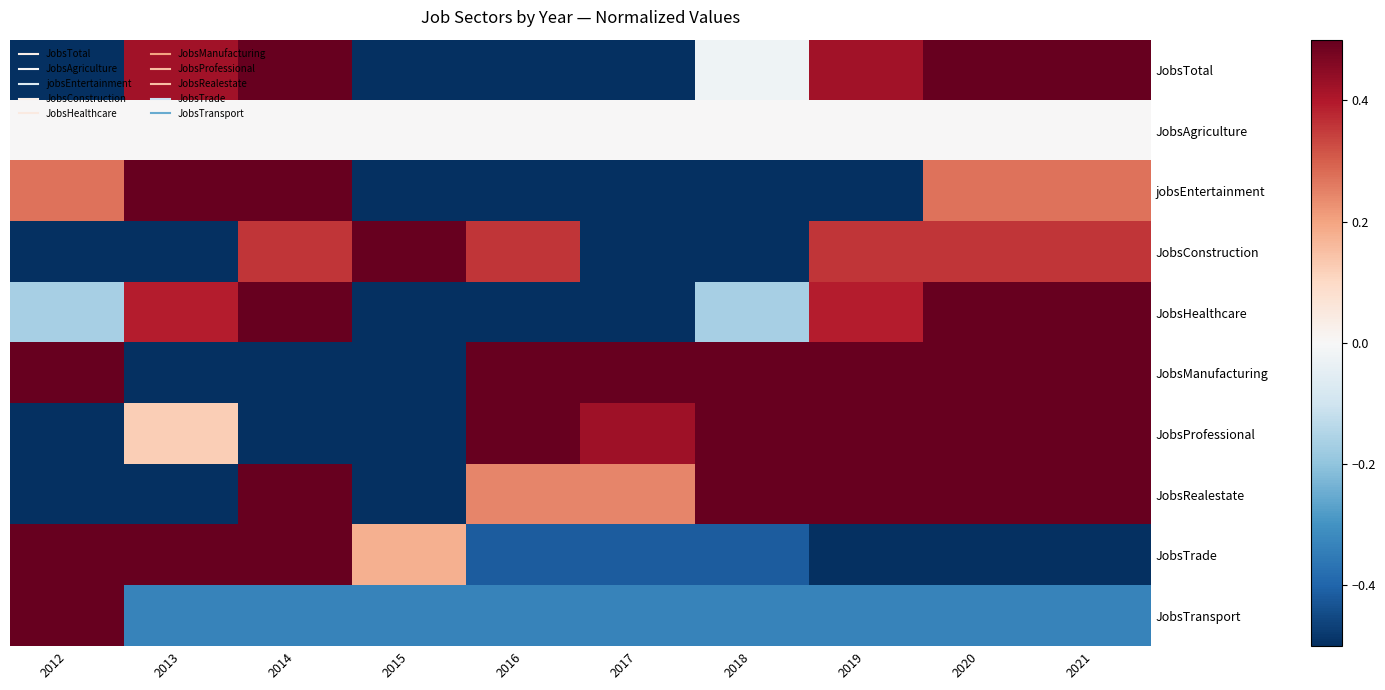

Reading left to right, list all the values displayed in this chart.

JobsTotal: 2012=-0.5	2013=0.4	2014=0.5	2015=-0.5	2016=-0.5	2017=-0.5	2018=-0.0	2019=0.4	2020=0.5	2021=0.5
JobsAgriculture: 2012=0.0	2013=0.0	2014=0.0	2015=0.0	2016=0.0	2017=0.0	2018=0.0	2019=0.0	2020=0.0	2021=0.0
jobsEntertainment: 2012=0.3	2013=0.5	2014=0.5	2015=-0.5	2016=-0.5	2017=-0.5	2018=-0.5	2019=-0.5	2020=0.3	2021=0.3
JobsConstruction: 2012=-0.5	2013=-0.5	2014=0.4	2015=0.5	2016=0.4	2017=-0.5	2018=-0.5	2019=0.4	2020=0.4	2021=0.4
JobsHealthcare: 2012=-0.2	2013=0.4	2014=0.5	2015=-0.5	2016=-0.5	2017=-0.5	2018=-0.2	2019=0.4	2020=0.5	2021=0.5
JobsManufacturing: 2012=0.5	2013=-0.5	2014=-0.5	2015=-0.5	2016=0.5	2017=0.5	2018=0.5	2019=0.5	2020=0.5	2021=0.5
JobsProfessional: 2012=-0.5	2013=0.1	2014=-0.5	2015=-0.5	2016=0.5	2017=0.4	2018=0.5	2019=0.5	2020=0.5	2021=0.5
JobsRealestate: 2012=-0.5	2013=-0.5	2014=0.5	2015=-0.5	2016=0.2	2017=0.2	2018=0.5	2019=0.5	2020=0.5	2021=0.5
JobsTrade: 2012=0.5	2013=0.5	2014=0.5	2015=0.2	2016=-0.4	2017=-0.4	2018=-0.4	2019=-0.5	2020=-0.5	2021=-0.5
JobsTransport: 2012=0.5	2013=-0.3	2014=-0.3	2015=-0.3	2016=-0.3	2017=-0.3	2018=-0.3	2019=-0.3	2020=-0.3	2021=-0.3